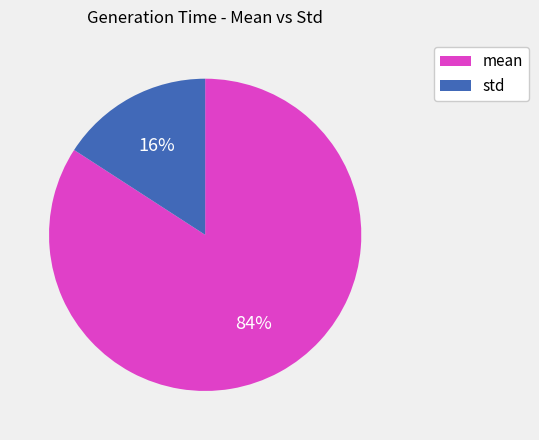

How many segments does this pie chart have?

2